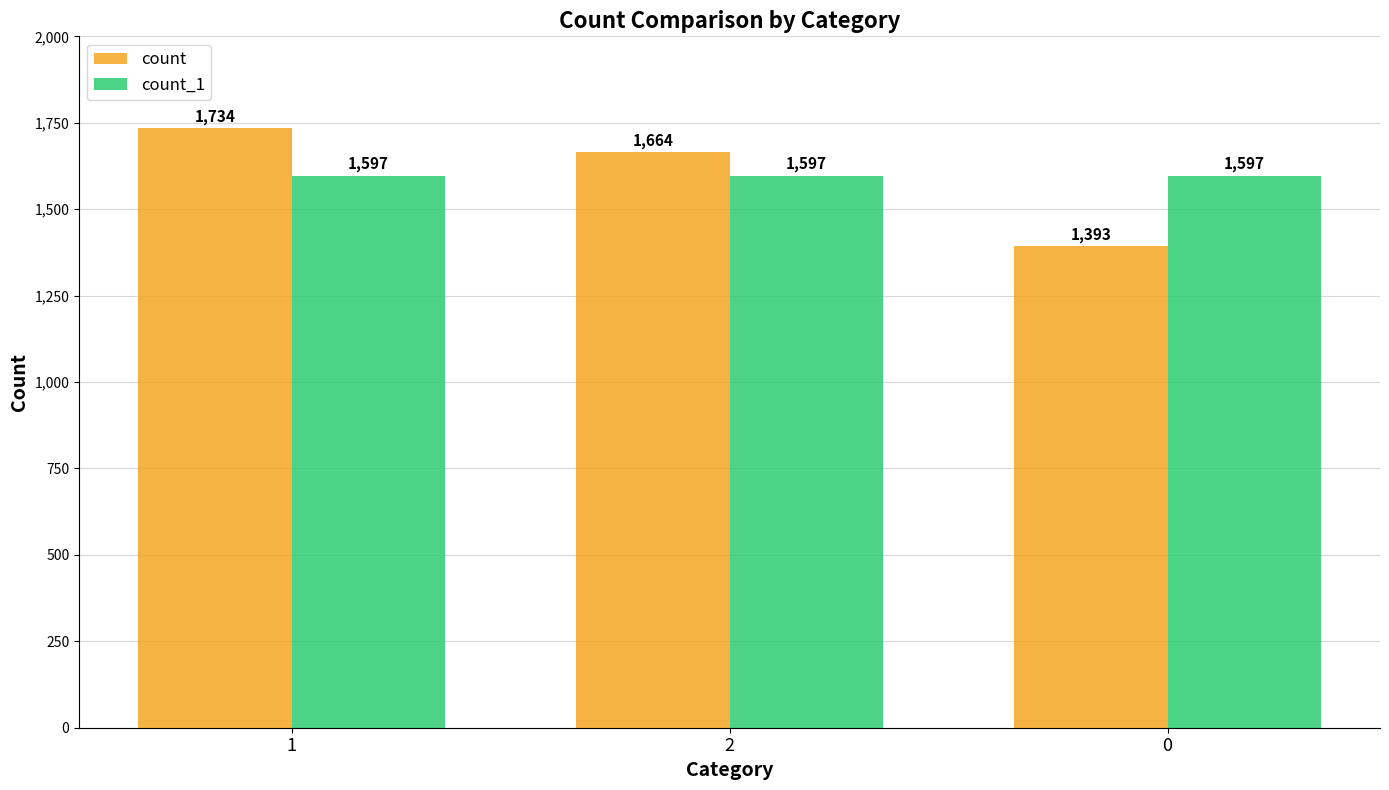

What is the average value of the count series?

1597